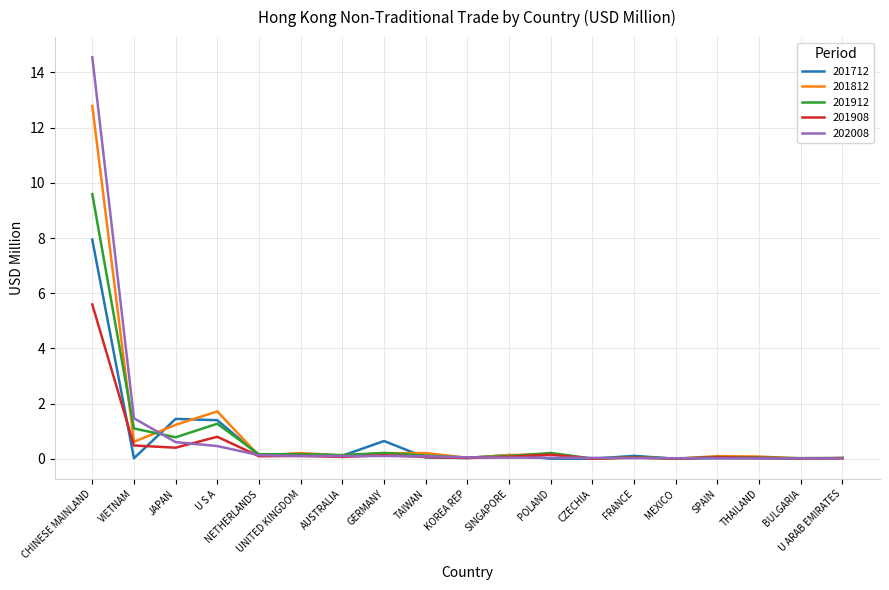

What position from the left is CZECHIA?

13